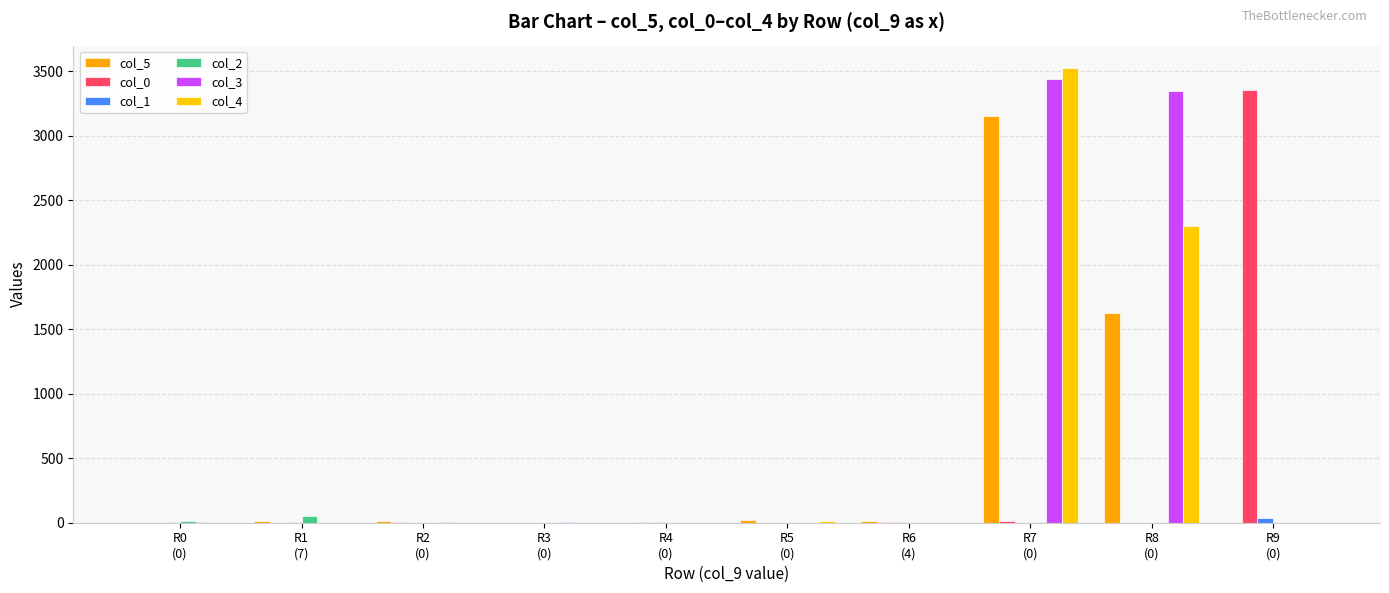

Where does the col_3 series first go above 2?

R3
(0)